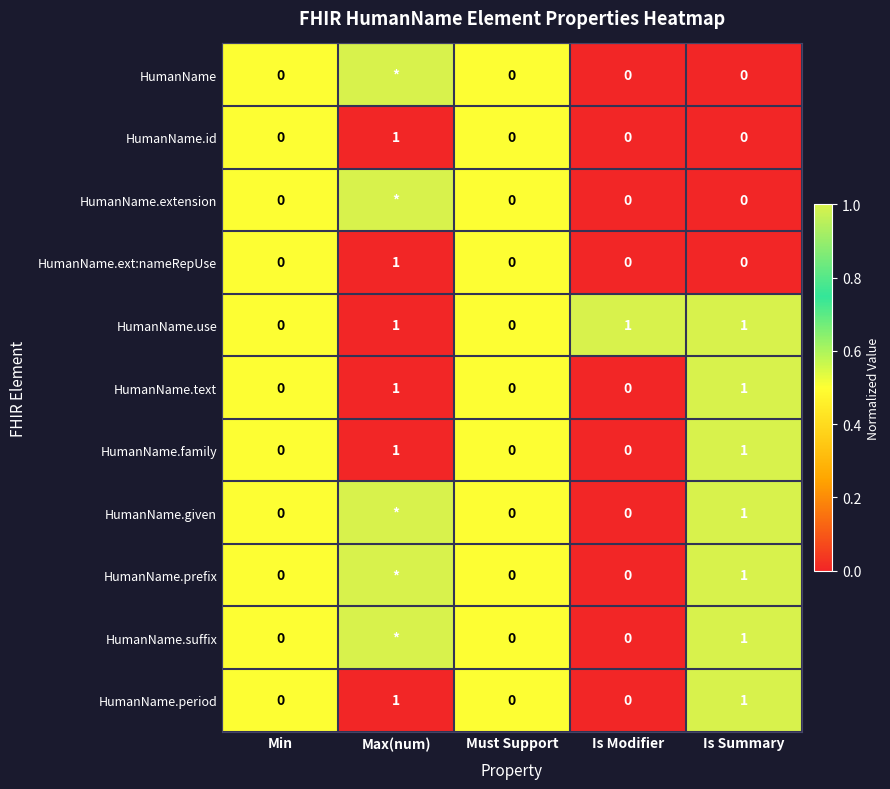

The value of HumanName.text at Must Support is 0. True or false?

True